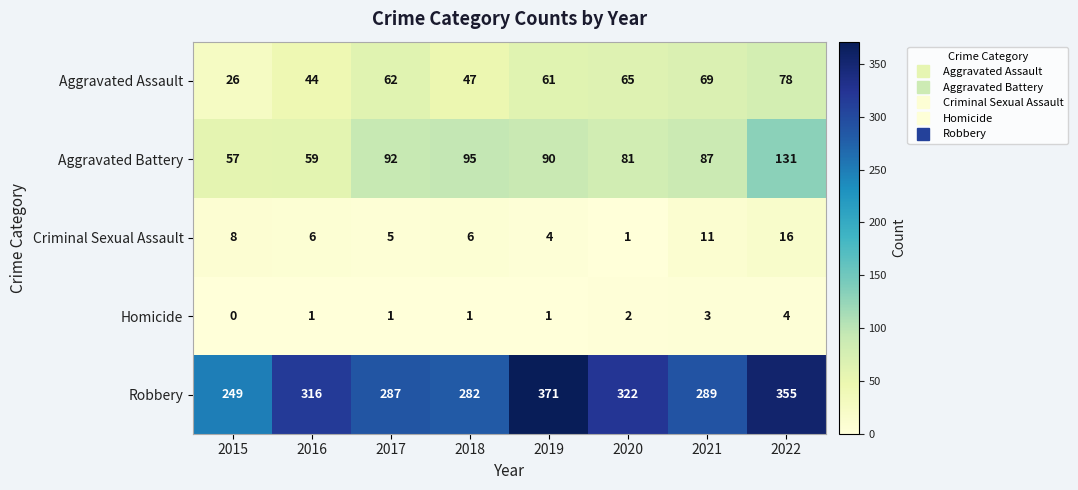

At which category does the chart reach its minimum across all series?

2015